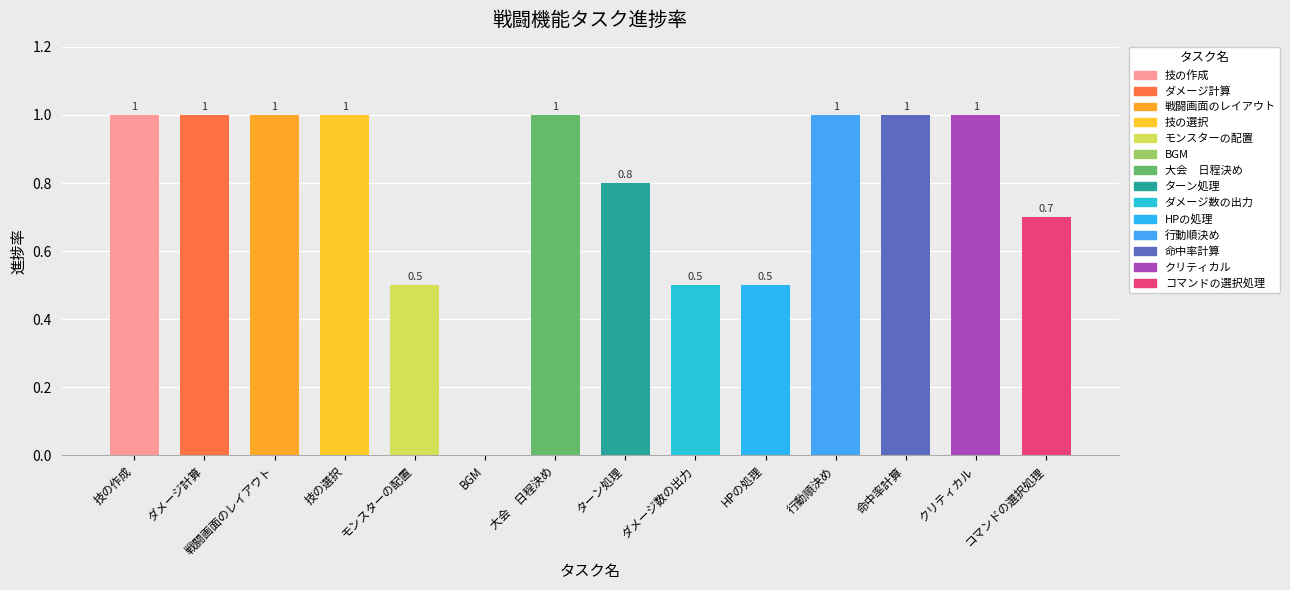

Reading left to right, what are all the values shown in this chart?

1.0	1.0	1.0	1.0	0.5	0.0	1.0	0.8	0.5	0.5	1.0	1.0	1.0	0.7